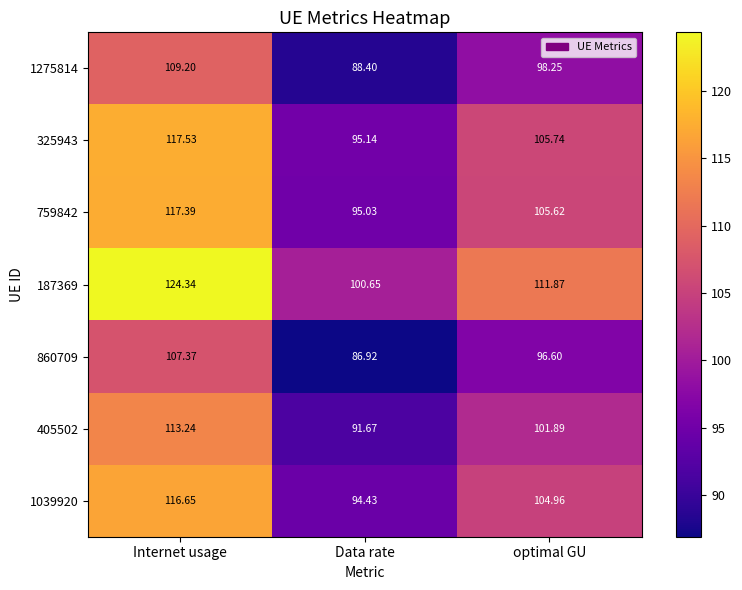

At which category does the chart reach its minimum across all series?

Data rate